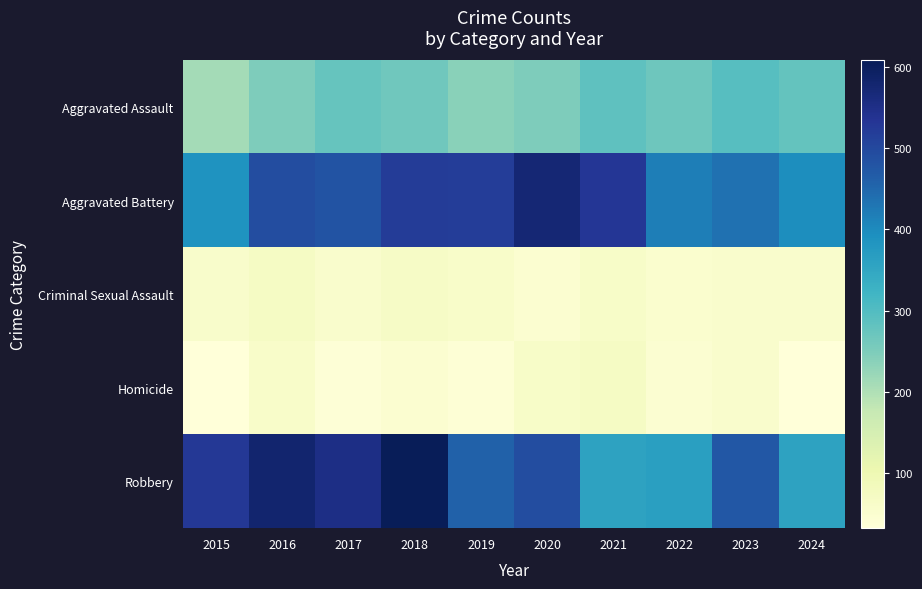

What is the spread (max minus min) of values at 2017?

516